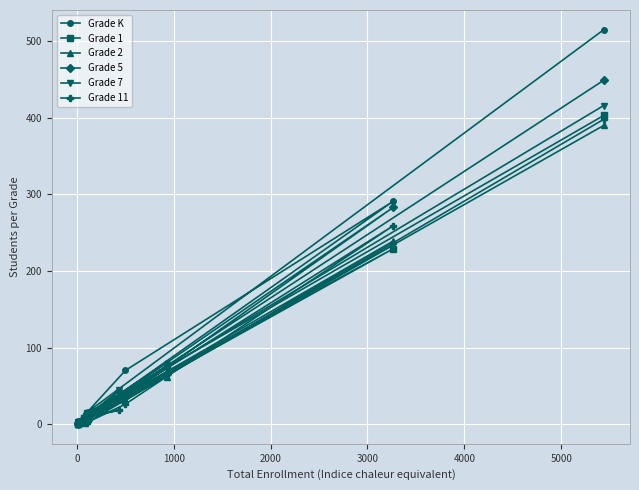

Which series has the widest spread of values?

Grade K